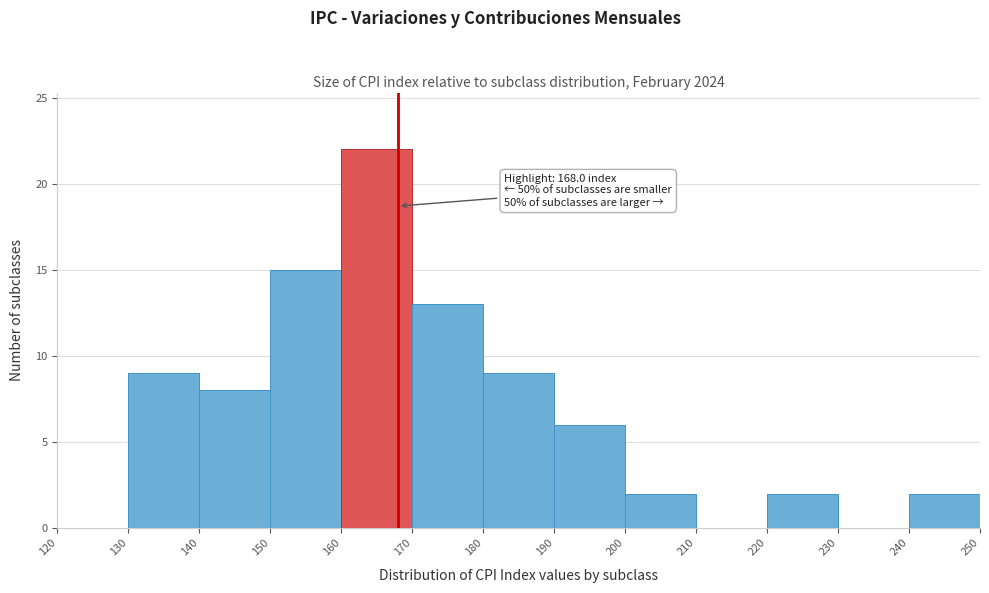

Which range on the x-axis has the tallest bar?

160 to 170